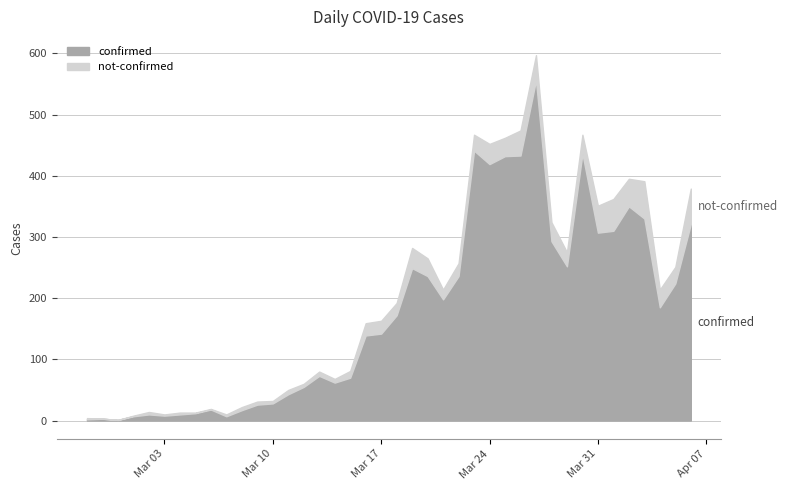

What are all the series names shown in the legend?

confirmed, not-confirmed